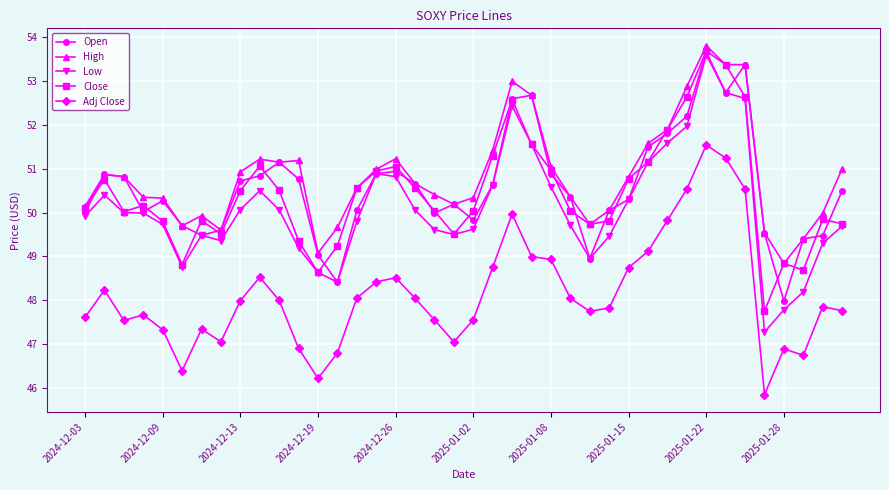

Count the number of data series in this chart.

5